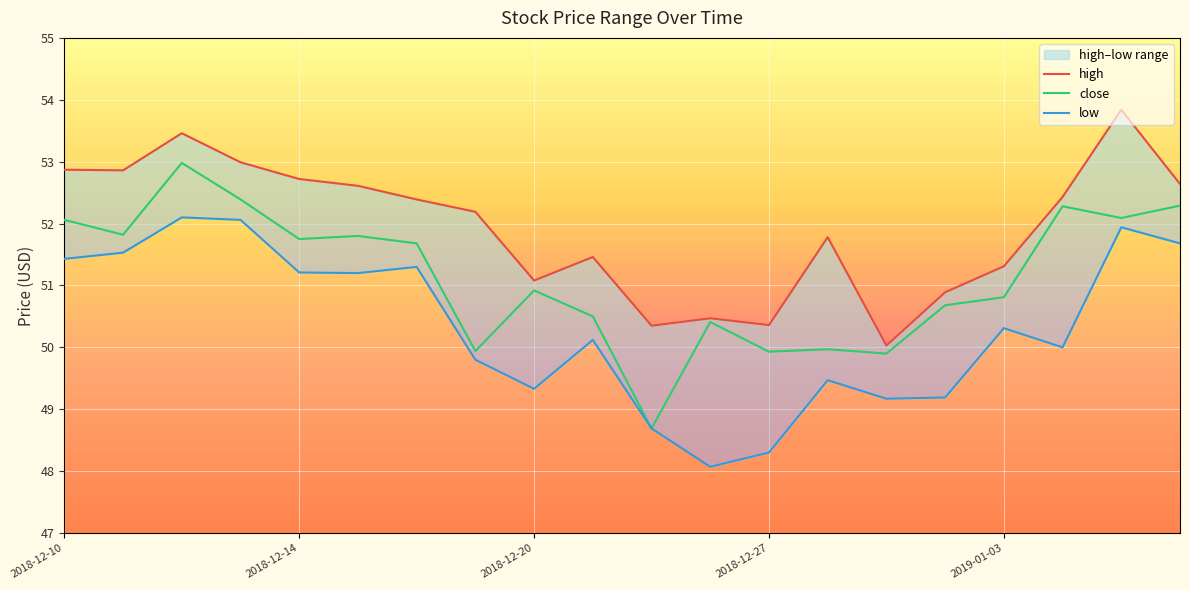

Between 2018-12-14 and 2018-12-28, which series saw the biggest shift?

close